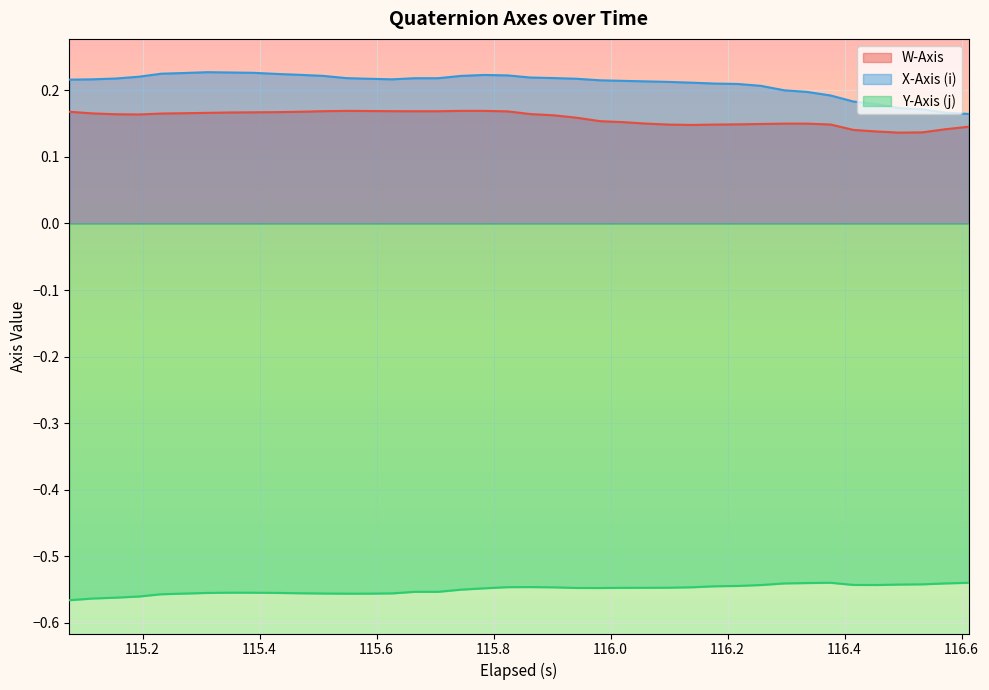

True or false: X-Axis (i) has more than 0 points higher than both neighbors.

True